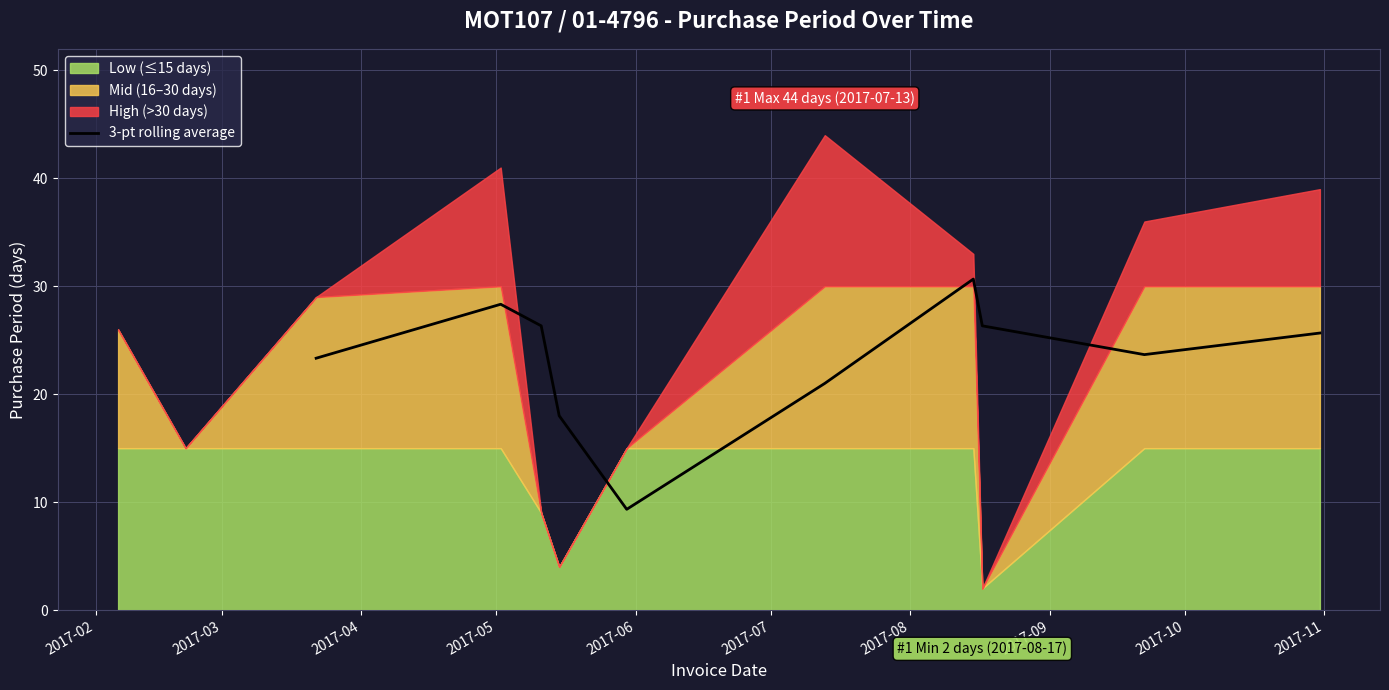

List the labels in order of value, largest first.

2017-08, 2017-03, 2017-04, 2017-09, 2017-11, 2017-10, 2017-02, 2017-07, 2017-05, 2017-06